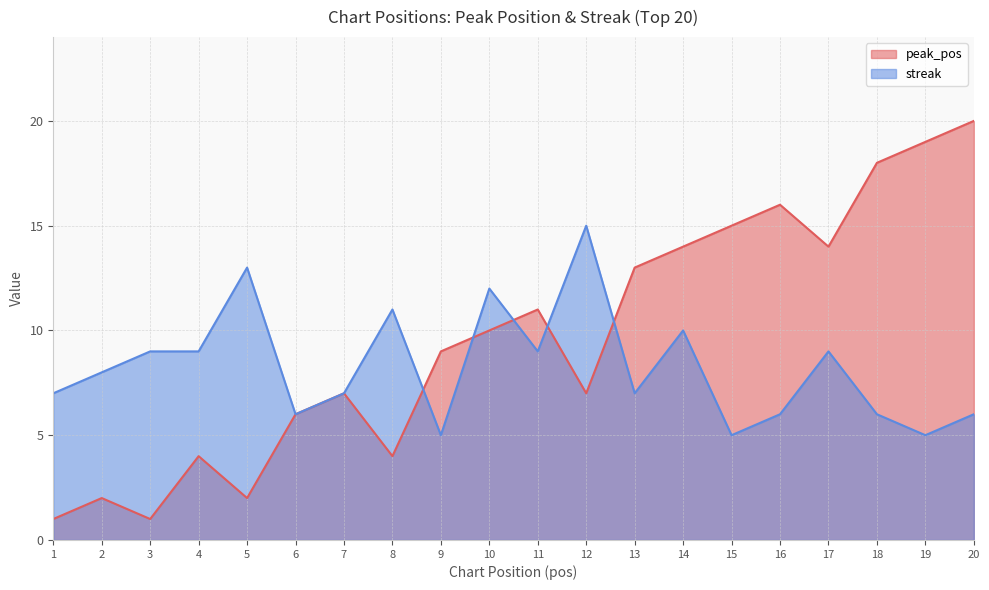

What is the difference between the maximum and minimum values in the peak_pos series?

19